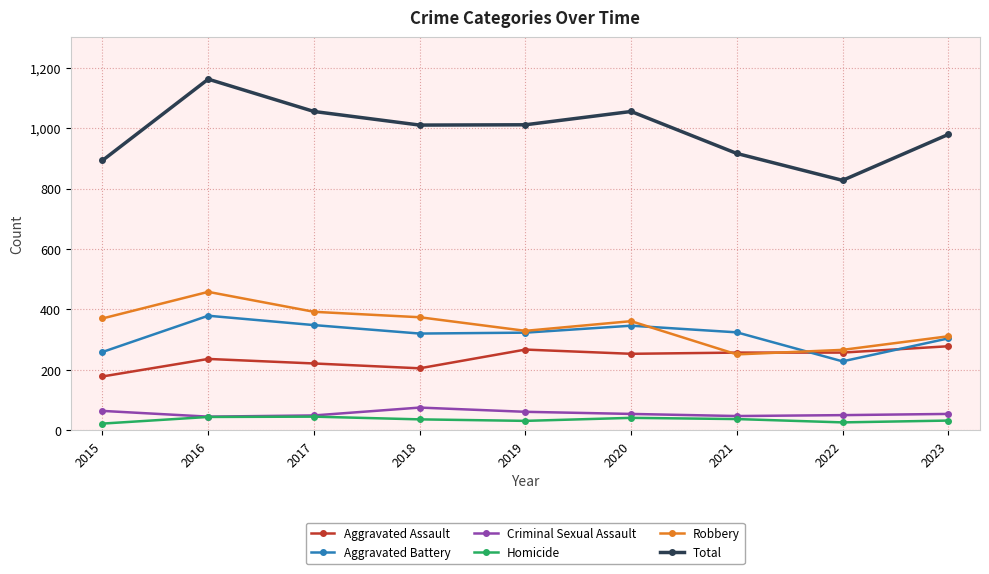

True or false: Robbery and Homicide cross at least once.

False